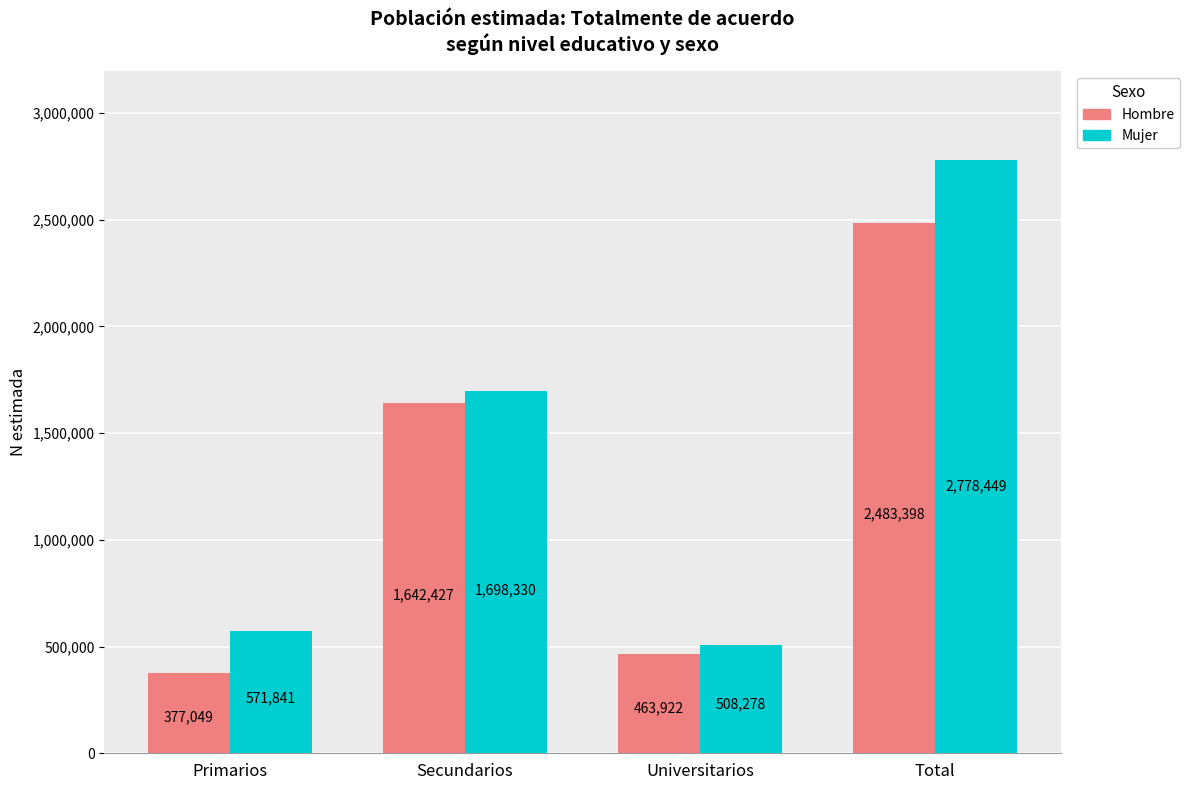

Reading right to left, transcribe all the data shown in this chart.

Hombre: Total=2483398	Universitarios=463922	Secundarios=1642427	Primarios=377049
Mujer: Total=2778449	Universitarios=508278	Secundarios=1698330	Primarios=571841